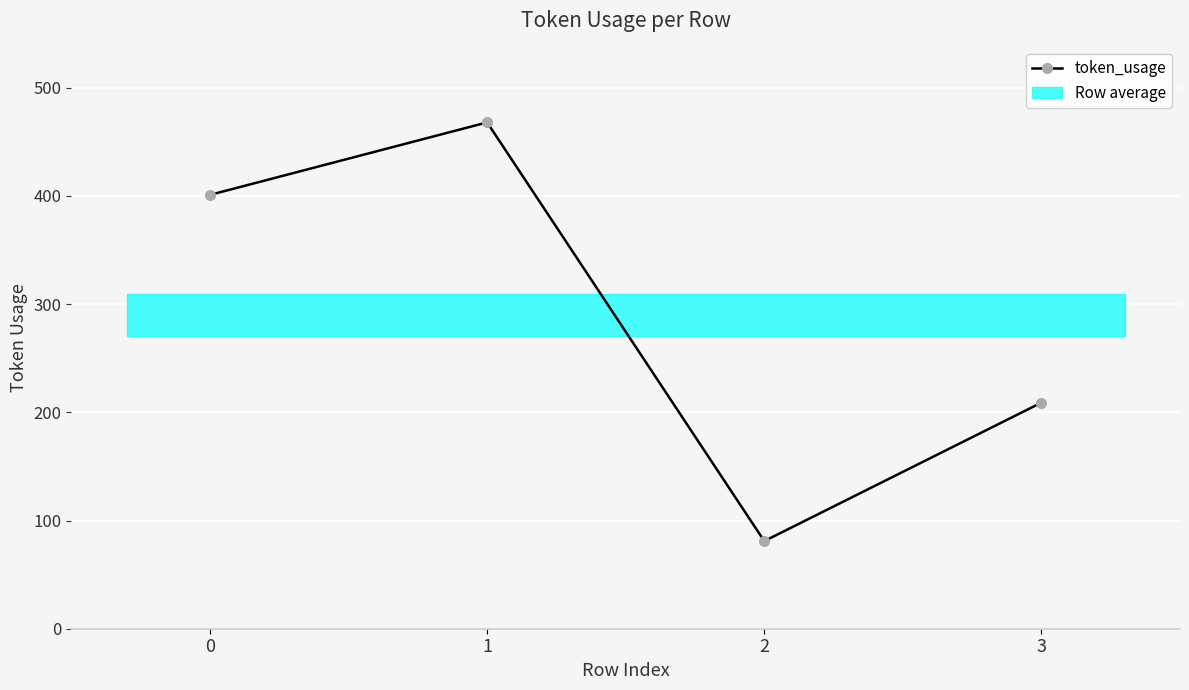

Which has a higher value, 2 or 3?

3